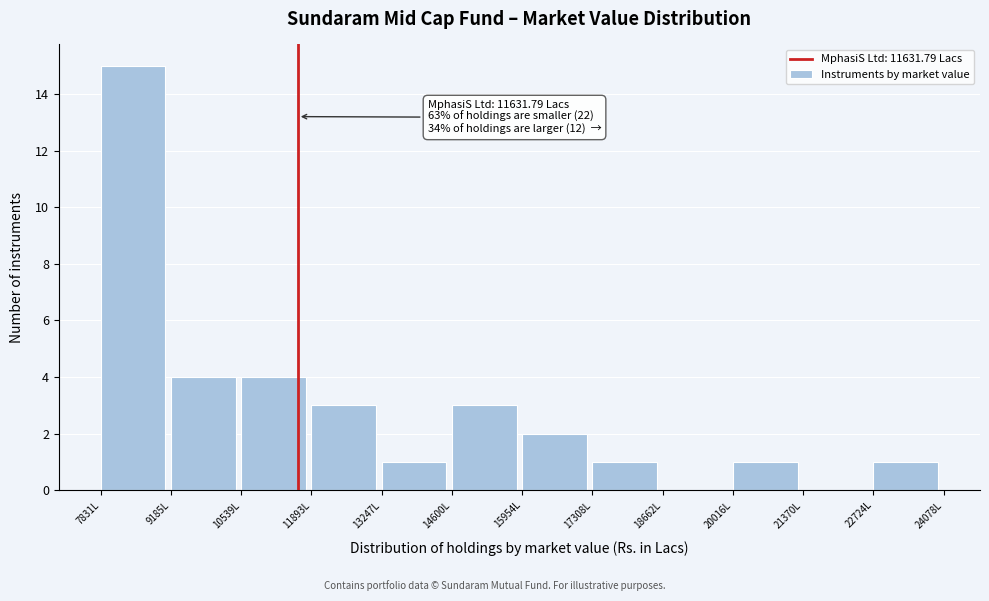

Over which range of the x-axis is the bar tallest?

7800 to 9200